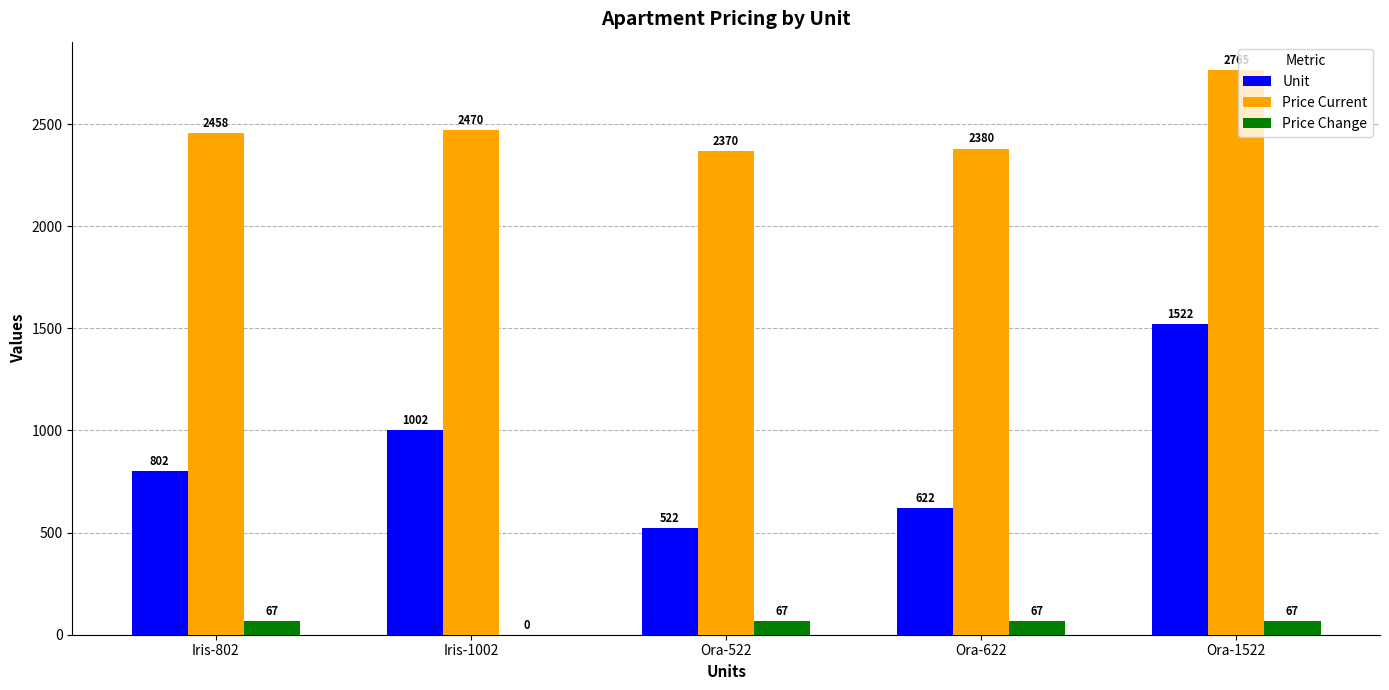

How many data points does each series have?

5